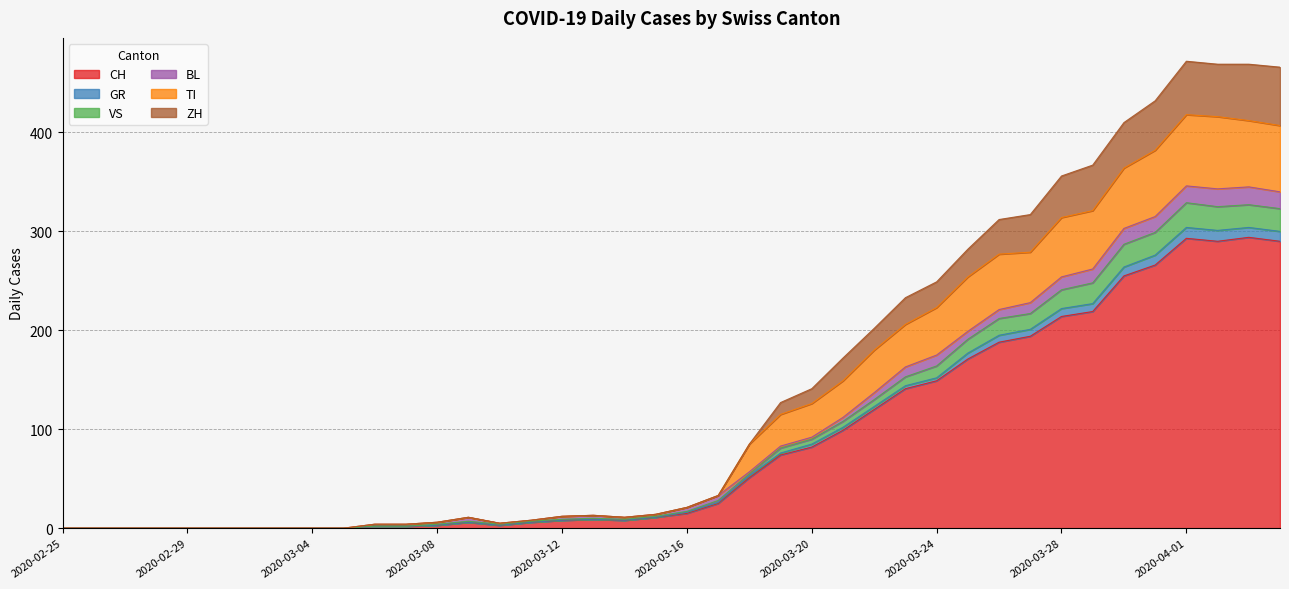

True or false: ZH has a value of 8 at 2020-03-08.

False